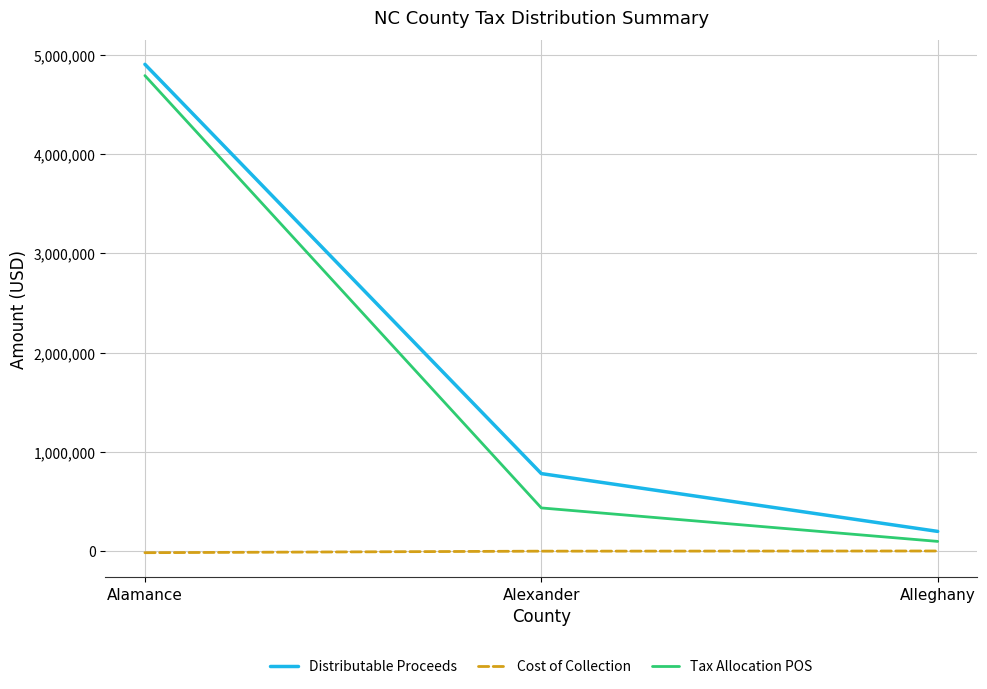

Which series has the widest spread of values?

Distributable Proceeds